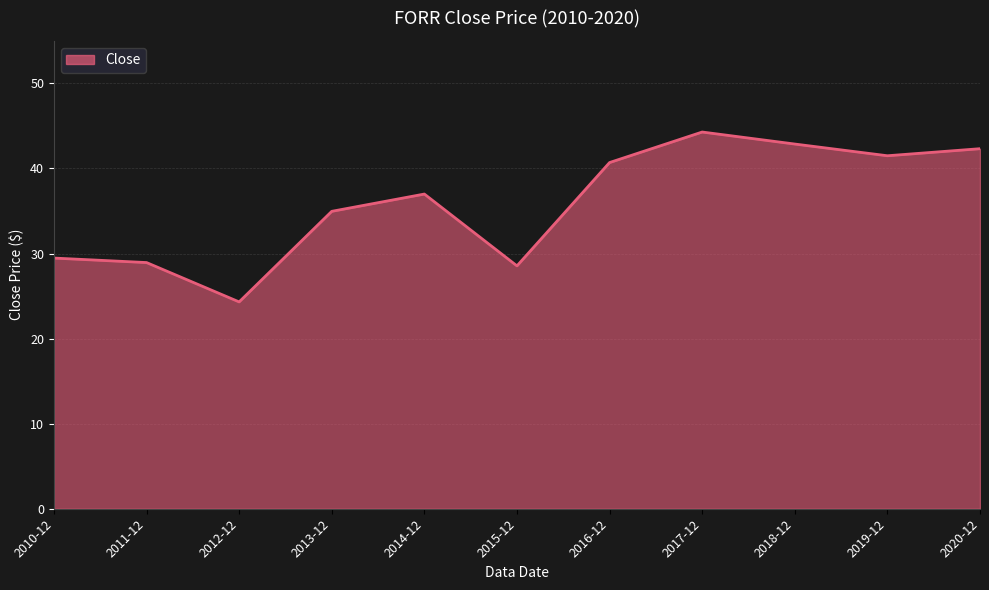

Between 2016-12 and 2015-12, which is larger?

2016-12